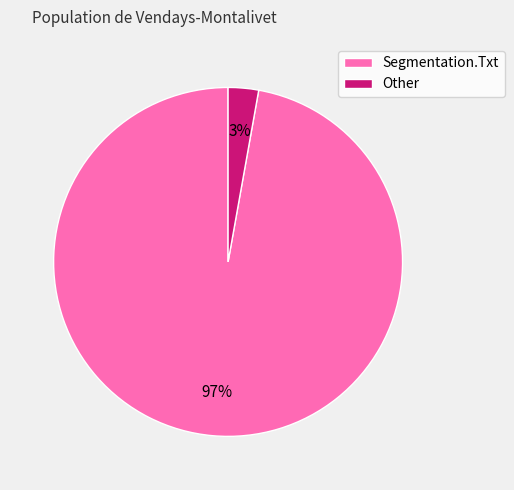

What is the majority slice?

Segmentation.Txt